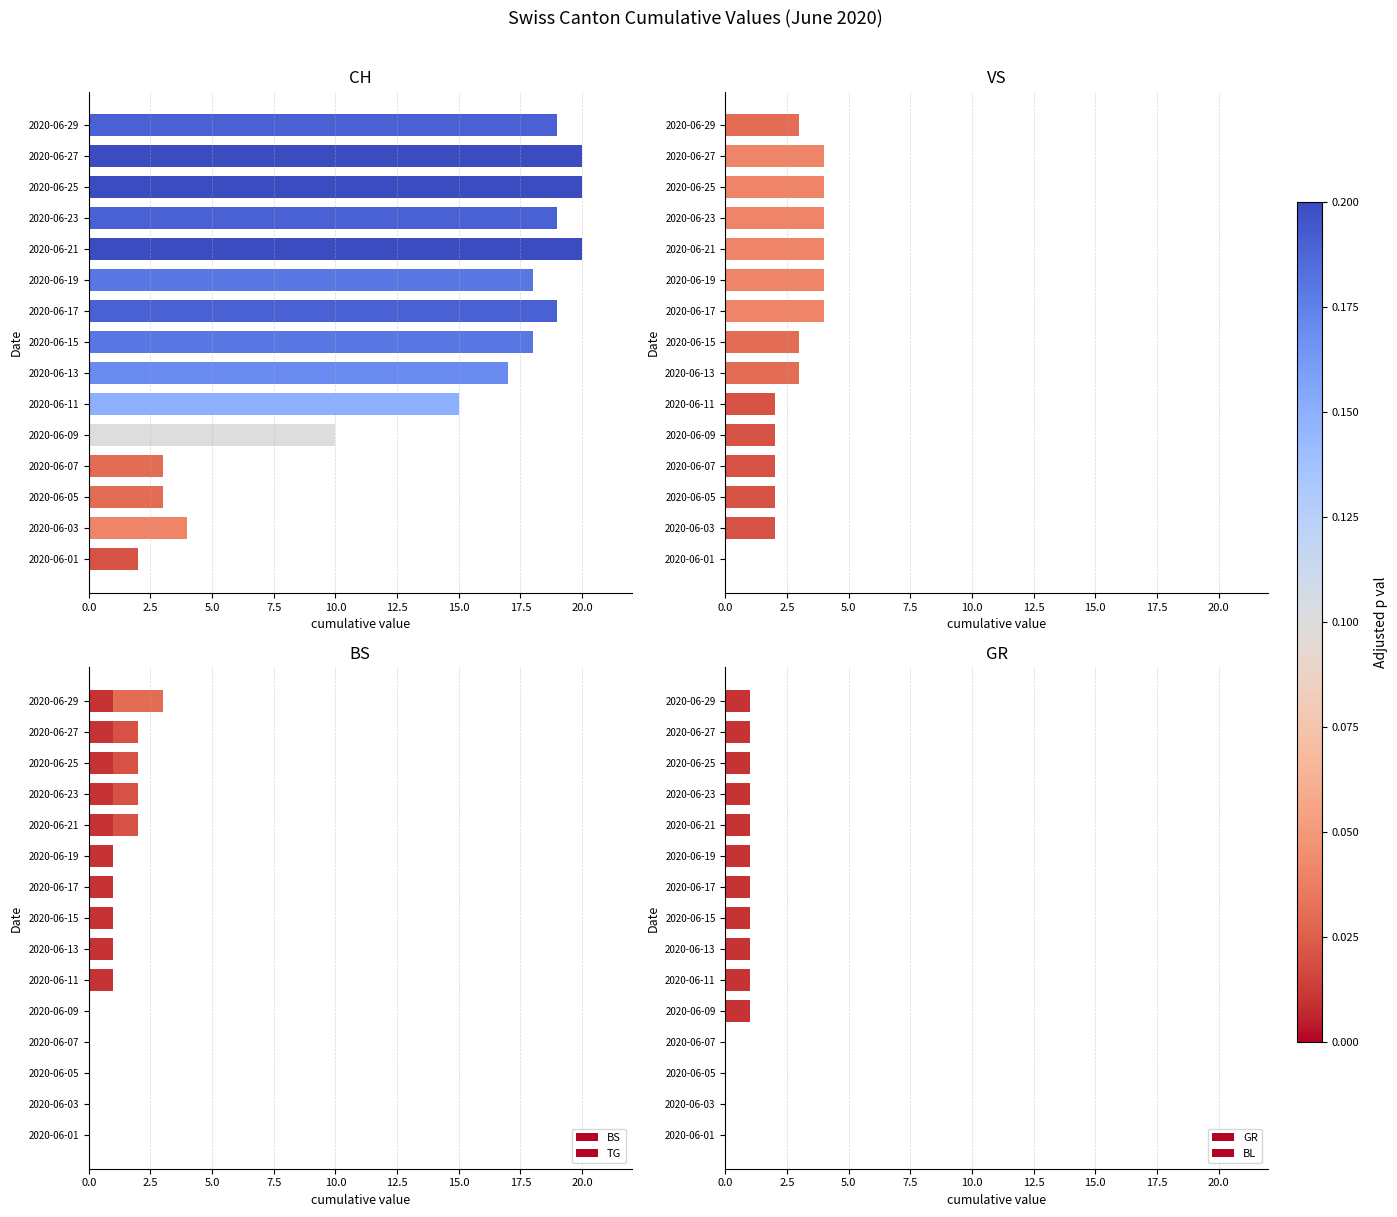

What is the value of the TG bar at the 11th from the left?

1.0